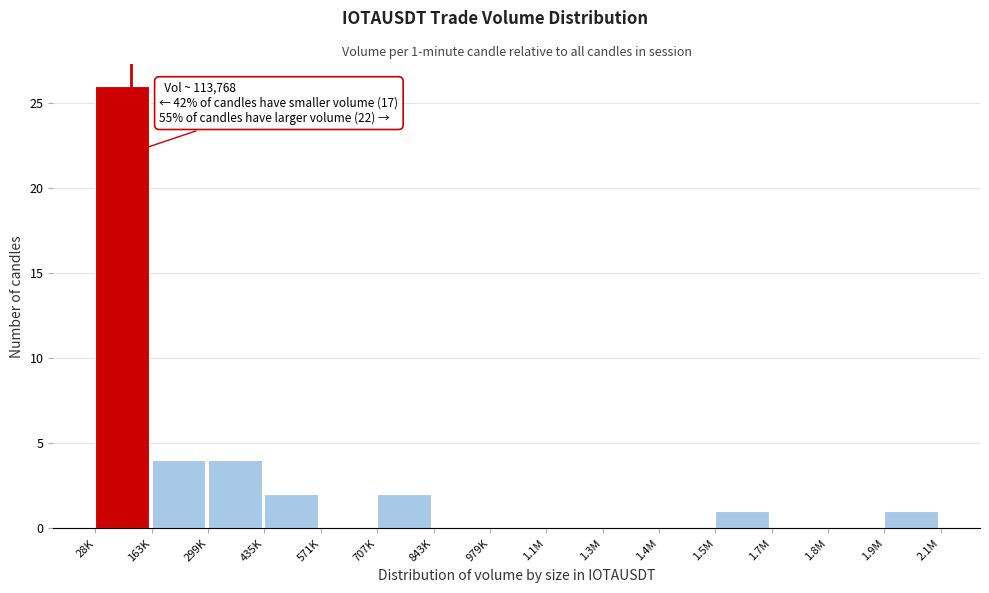

Reading left to right, extract all data points from this chart.

28K=26	163K=4	299K=4	435K=2	571K=0	707K=2	843K=0	979K=0	1.1M=0	1.3M=0	1.4M=0	1.5M=1	1.7M=0	1.8M=0	1.9M=1